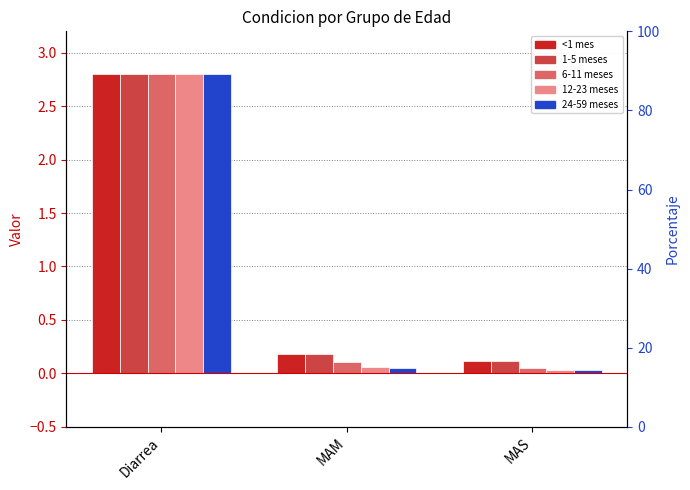

At which label is 6-11 meses closest to 1?

MAM